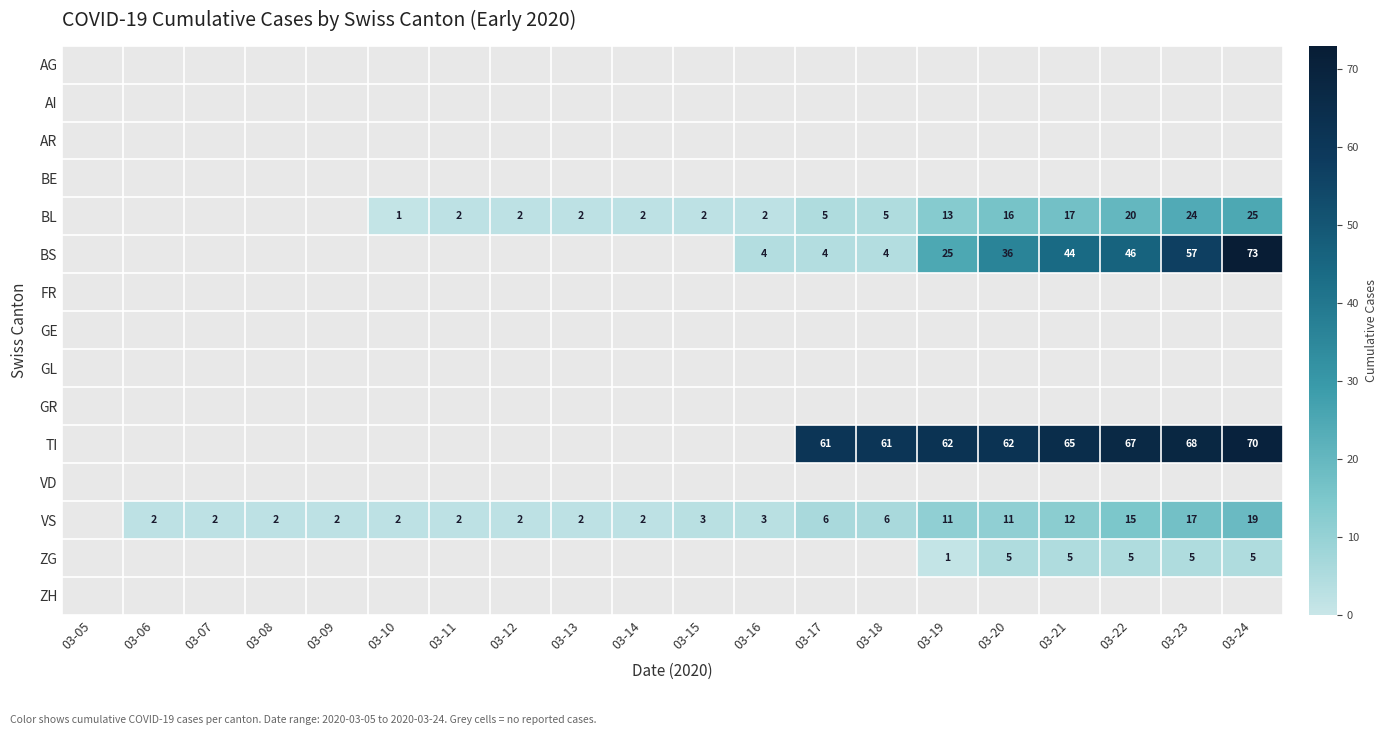

Which label corresponds to the smallest value in the chart?

03-10